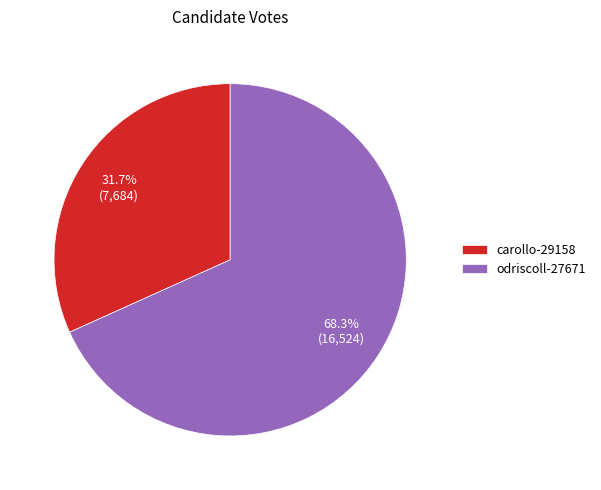

Rank the categories by value from lowest to highest.

carollo-29158, odriscoll-27671